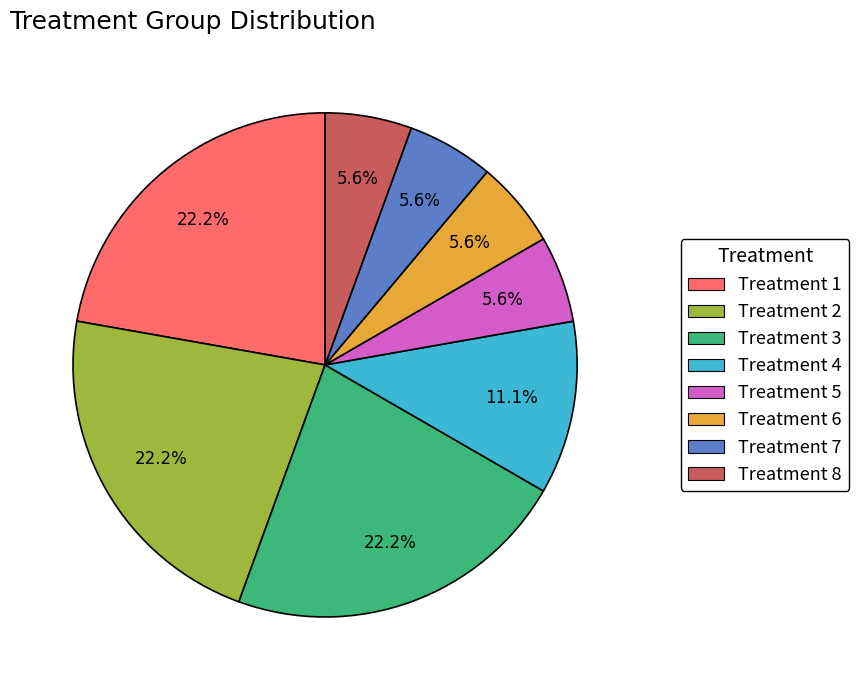

How many slices are in this pie chart?

8